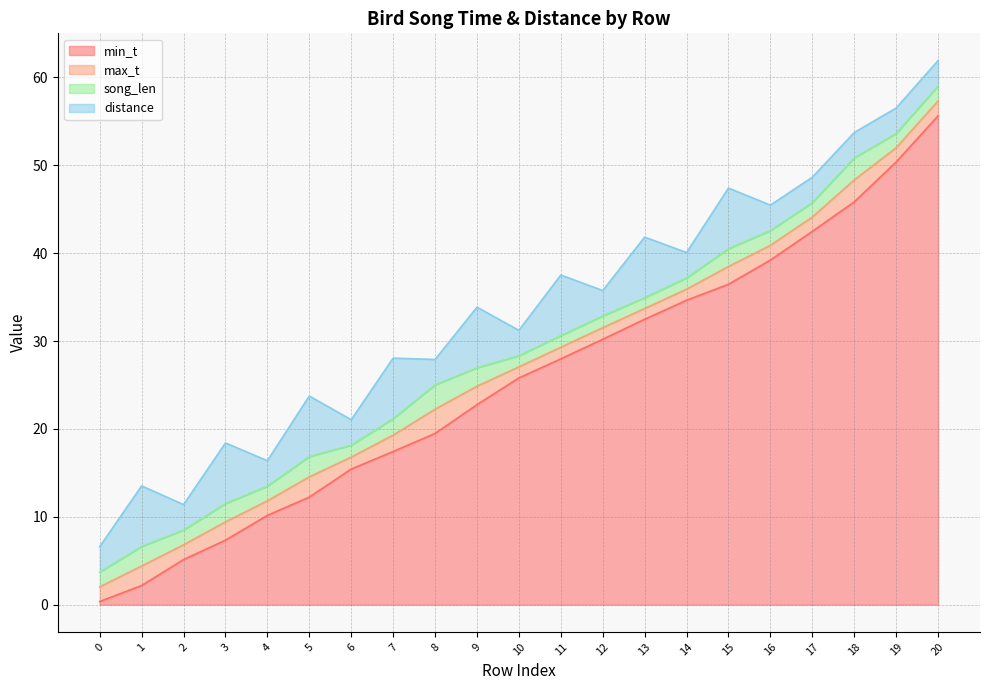

True or false: max_t and min_t cross at least once.

False